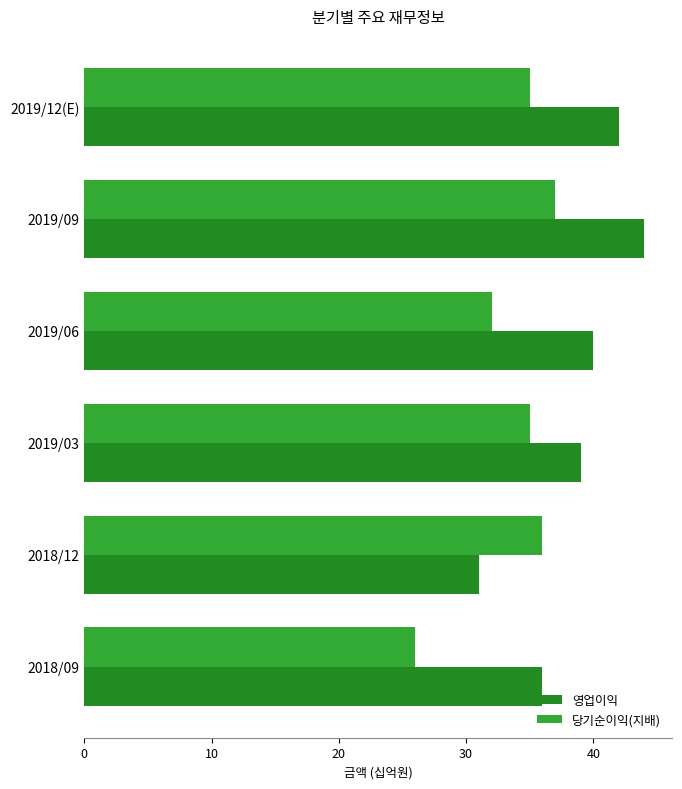

How many categories are shown in the chart?

6